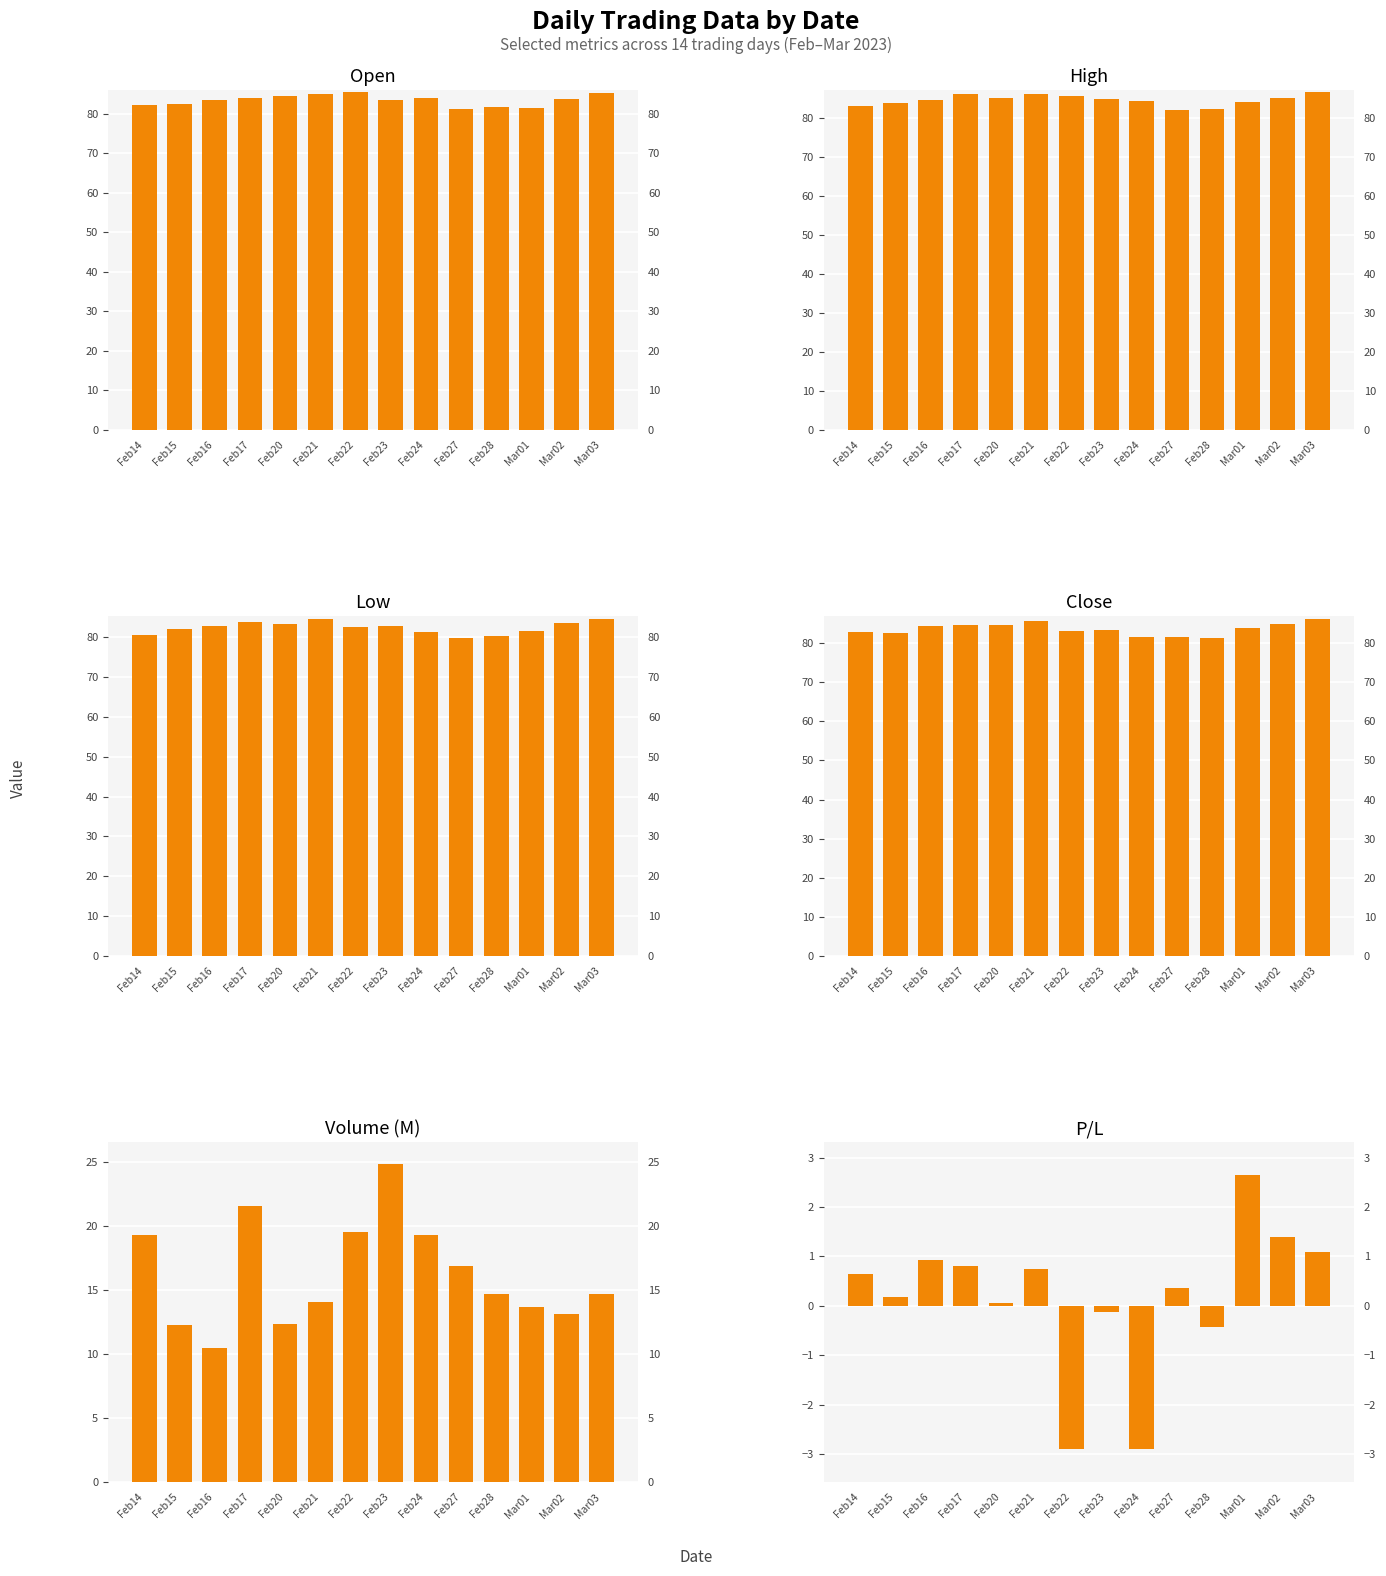

What is the maximum value for Low?

84.7